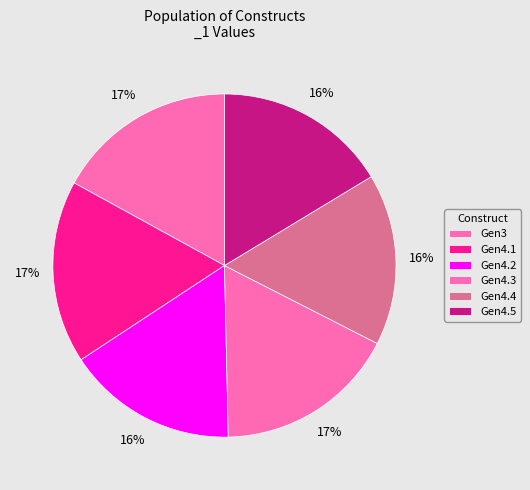

Does any single category account for the majority?

No